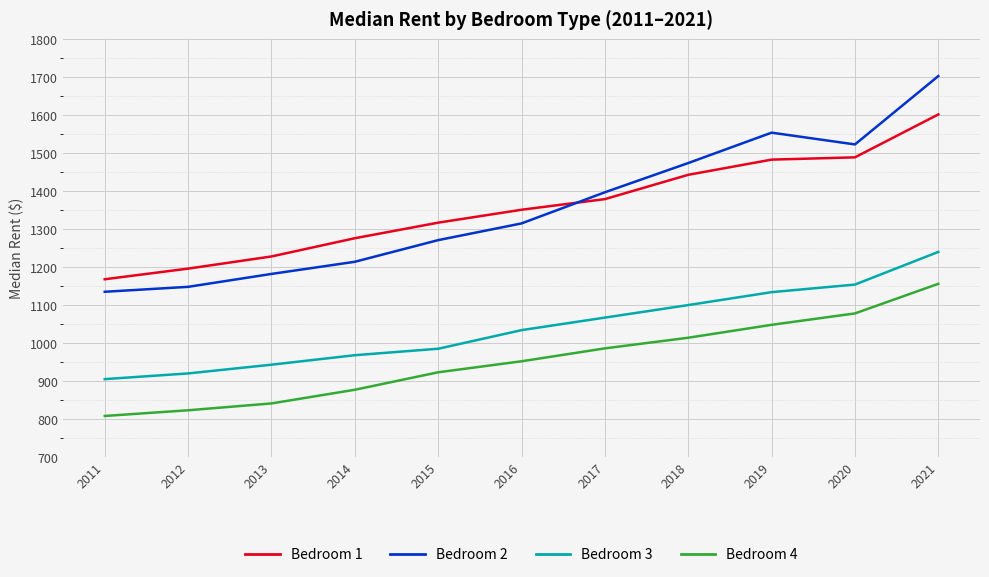

Reading left to right, what are all the values shown in this chart?

Bedroom 1: 2011=1168	2012=1196	2013=1228	2014=1276	2015=1317	2016=1351	2017=1379	2018=1443	2019=1483	2020=1489	2021=1602
Bedroom 2: 2011=1135	2012=1148	2013=1182	2014=1214	2015=1271	2016=1315	2017=1397	2018=1474	2019=1554	2020=1523	2021=1703
Bedroom 3: 2011=905	2012=920	2013=943	2014=968	2015=985	2016=1034	2017=1067	2018=1100	2019=1134	2020=1154	2021=1240
Bedroom 4: 2011=808	2012=823	2013=841	2014=877	2015=923	2016=952	2017=986	2018=1014	2019=1048	2020=1078	2021=1156